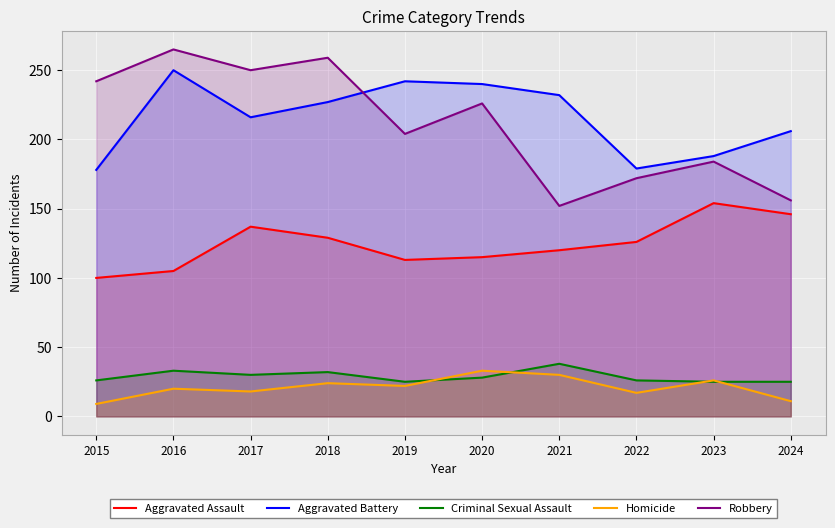

True or false: Aggravated Battery and Homicide intersect in this chart.

False